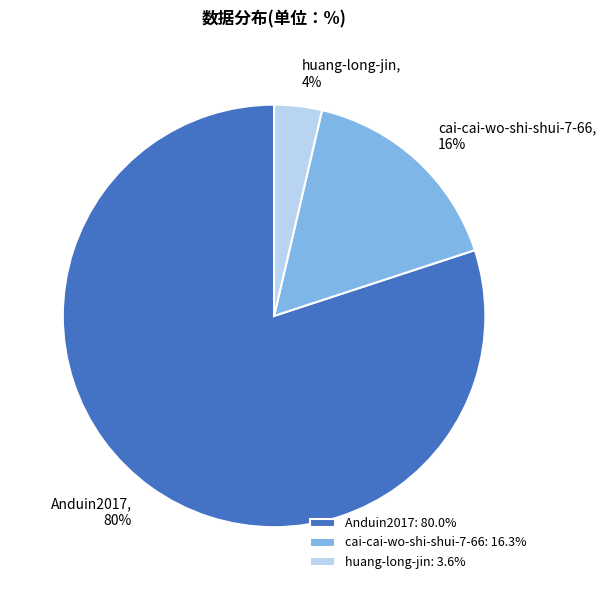

To the nearest percent, what is the average slice percentage?

33%